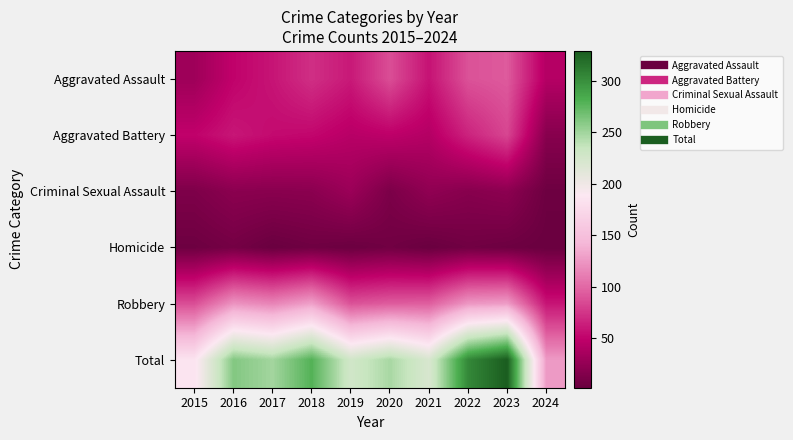

What is the spread (max minus min) of values at 2016?

253